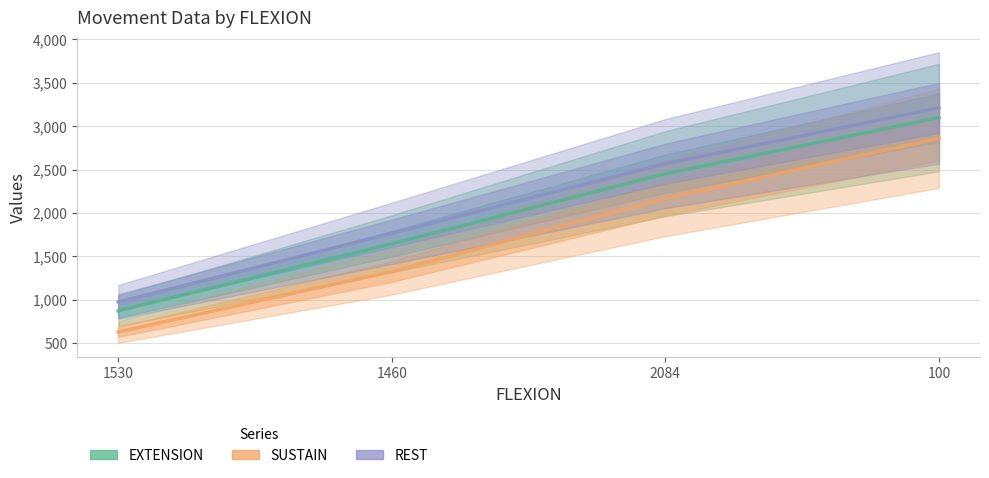

What is the total value across all series at 1460?

4735